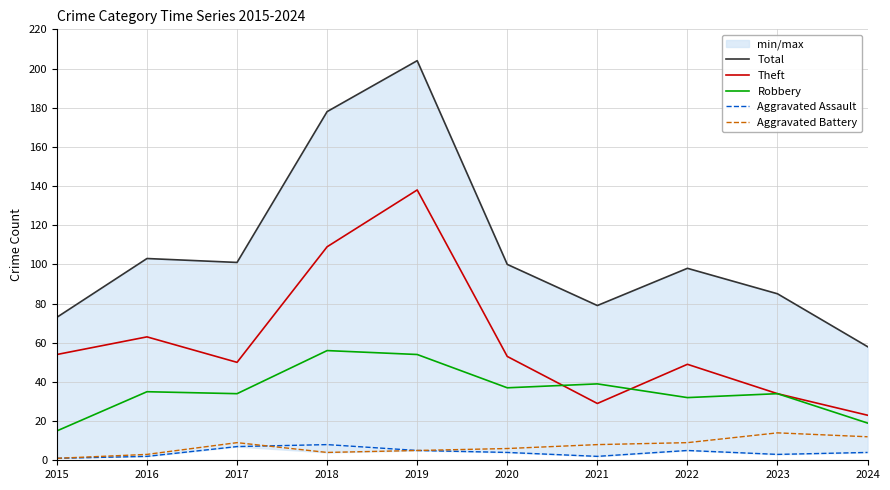

At which label does Robbery first exceed 35?

2018